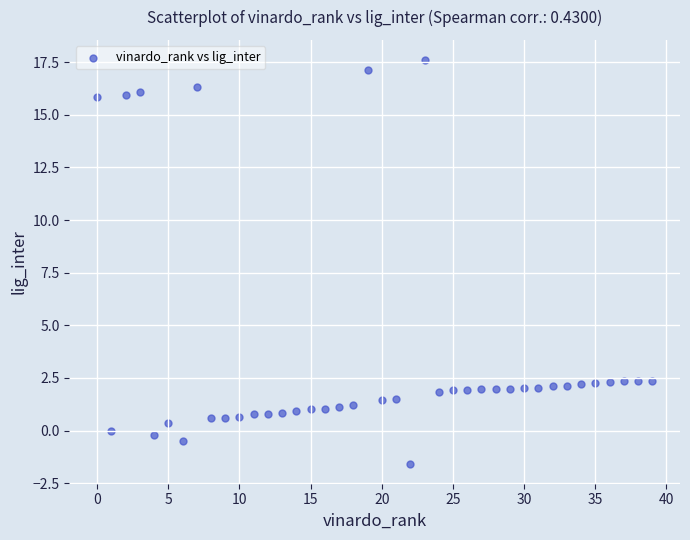

What is the range of Y values (max minus min)?

19.2